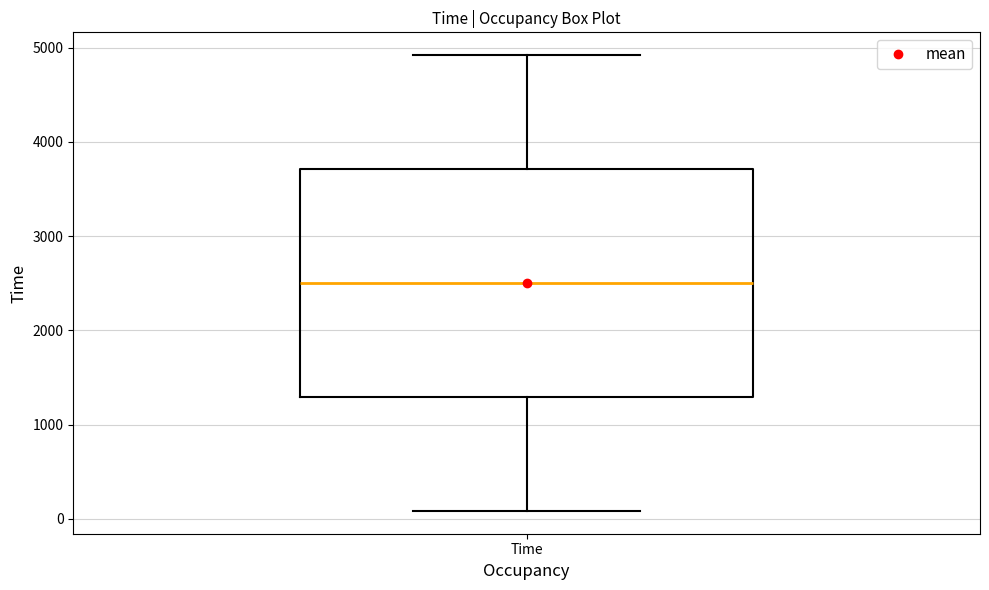

Transcribe this box plot: give where the median line is, the range the box spans, and where the two whiskers end, as read against the y-axis. The values are not printed on the chart, so give them approximately, as read against the axis.

median 2500, box 1300 to 3700, whiskers 100 to 4900